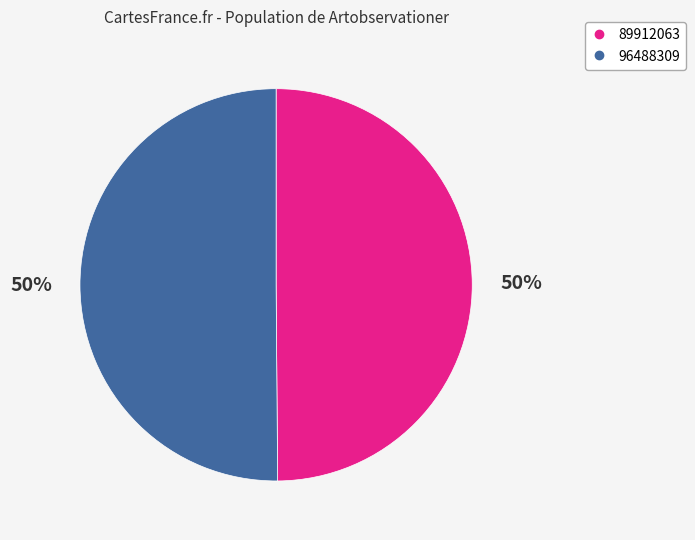

To the nearest percent, what percentage of the pie is 89912063?

50%